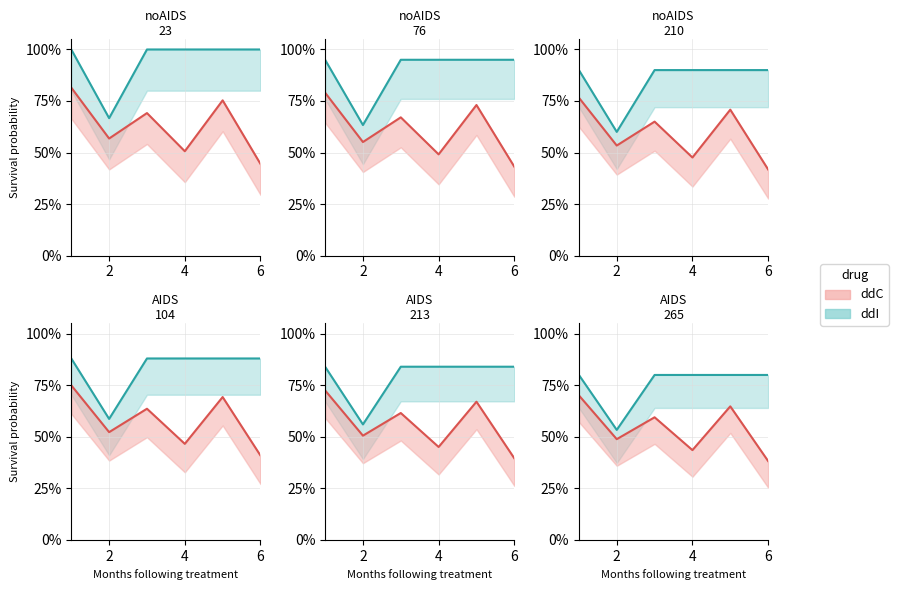

Where is the first local minimum for ddI?

2